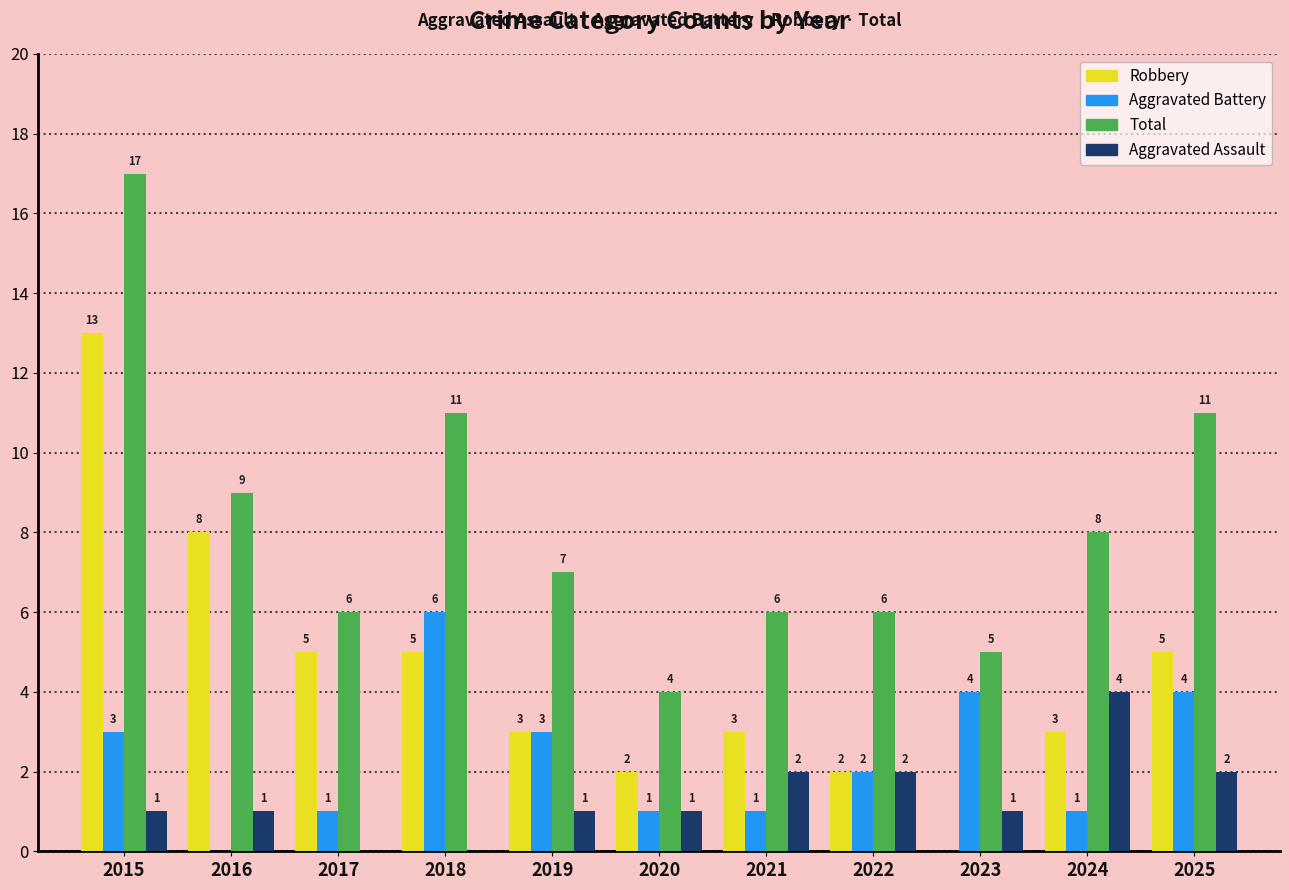

What is the average value of the Aggravated Assault series?

1